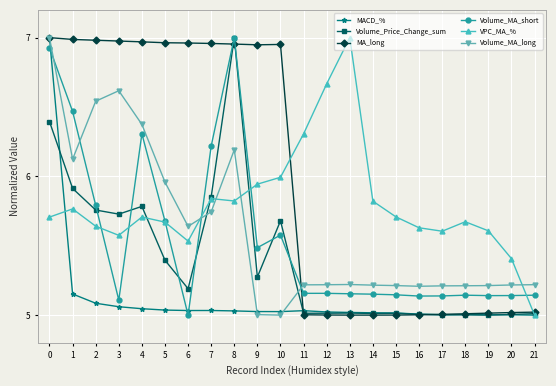

What is the difference between the VPC_MA_% values at 13 and 18?

1.3